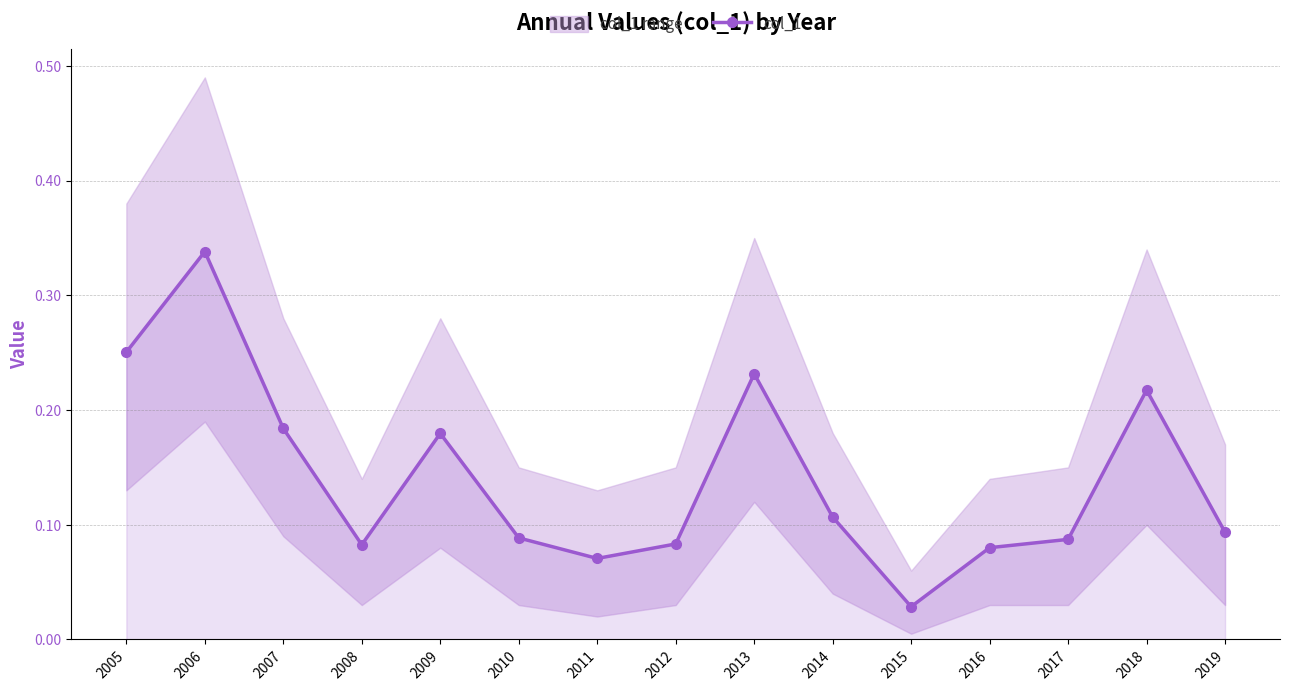

What is the sum of all values?

2.1